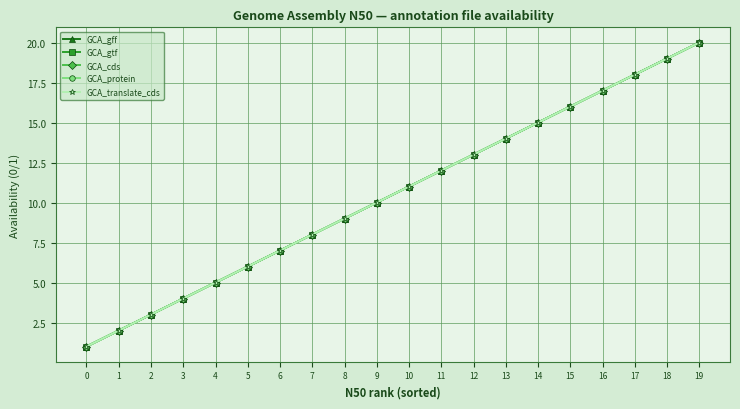

List the series in order of their peak value, lowest first.

GCA_gff, GCA_gtf, GCA_cds, GCA_protein, GCA_translate_cds